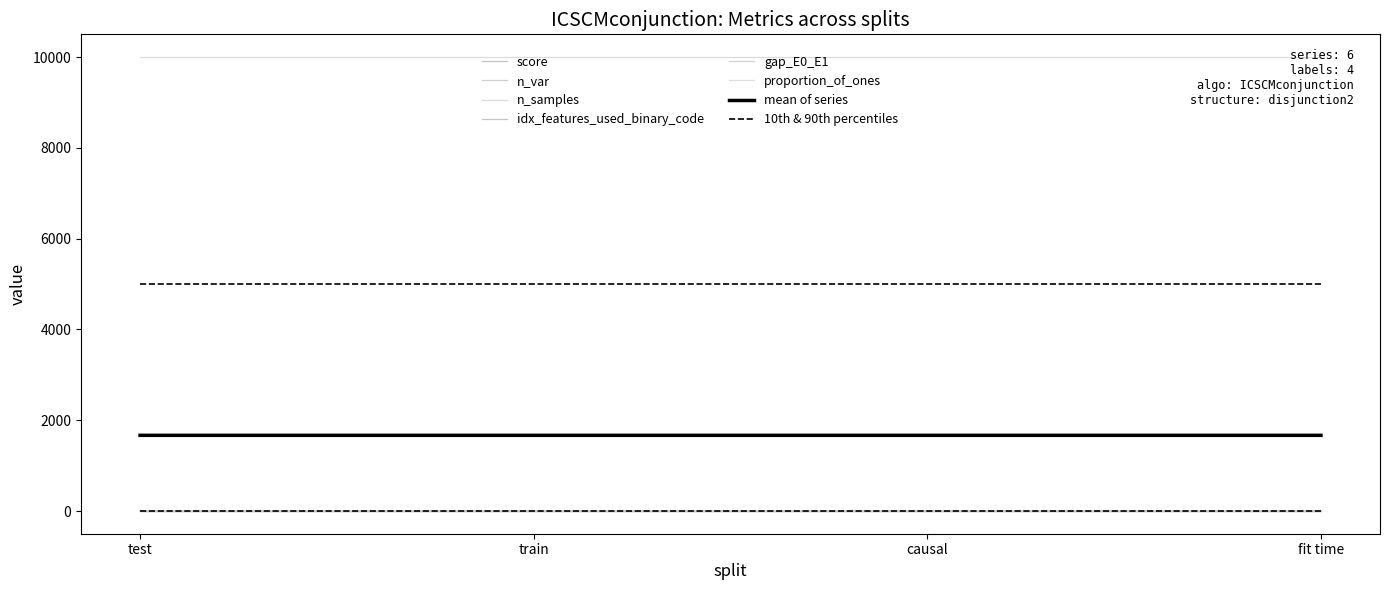

Reading left to right, extract all data points from this chart.

score: test=0.3	train=0.3	causal=0.0	fit time=0.6
n_var: test=3.0	train=3.0	causal=3.0	fit time=3.0
n_samples: test=10000.0	train=10000.0	causal=10000.0	fit time=10000.0
idx_features_used_binary_code: test=0.0	train=0.0	causal=0.0	fit time=0.0
gap_E0_E1: test=0.2	train=0.2	causal=0.2	fit time=0.2
proportion_of_ones: test=0.3	train=0.3	causal=0.3	fit time=0.3